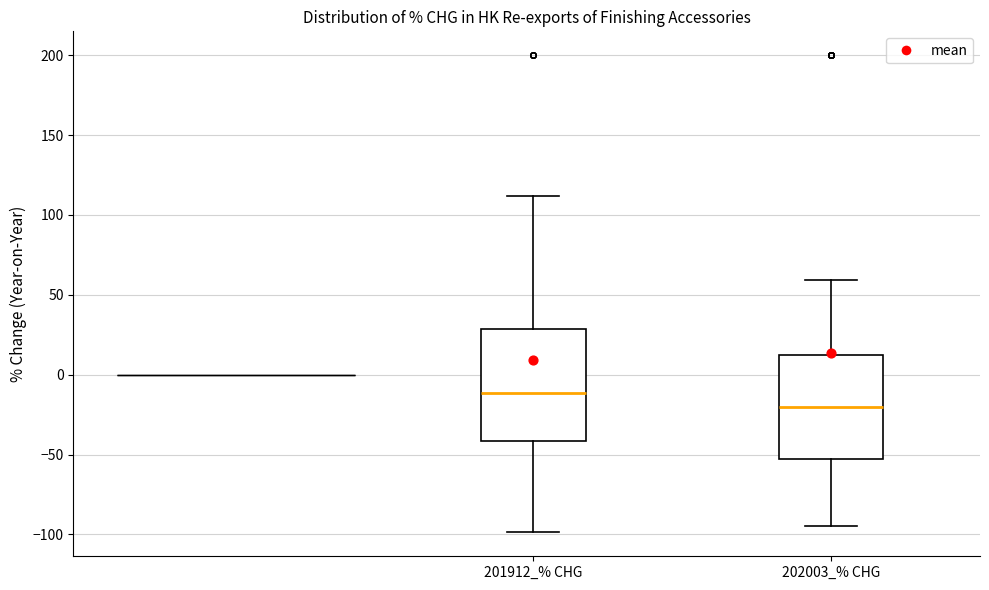

Reading left to right, read every box against the y-axis: the position of its median line, the range the box covers, and the ends of its whiskers. The values are not printed on the chart, so give them approximately, as read against the axis.

201912_% CHG: median -10, box -40 to 30, whiskers -100 to 110
202003_% CHG: median -20, box -55 to 10, whiskers -95 to 60